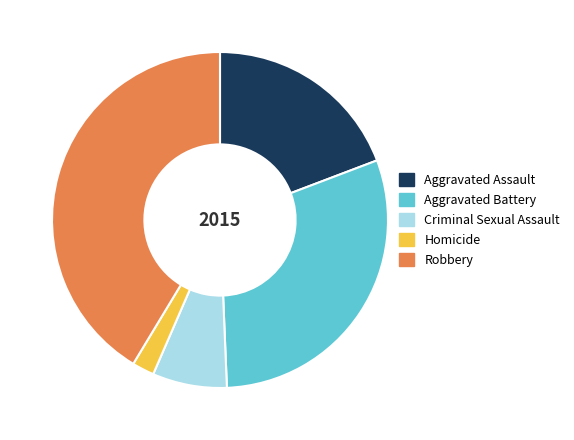

How many segments does this pie chart have?

5